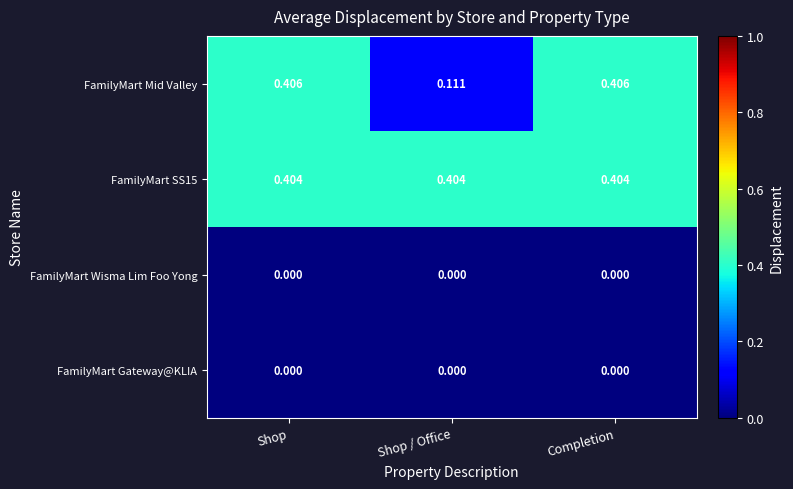

How many series are shown in this chart?

4